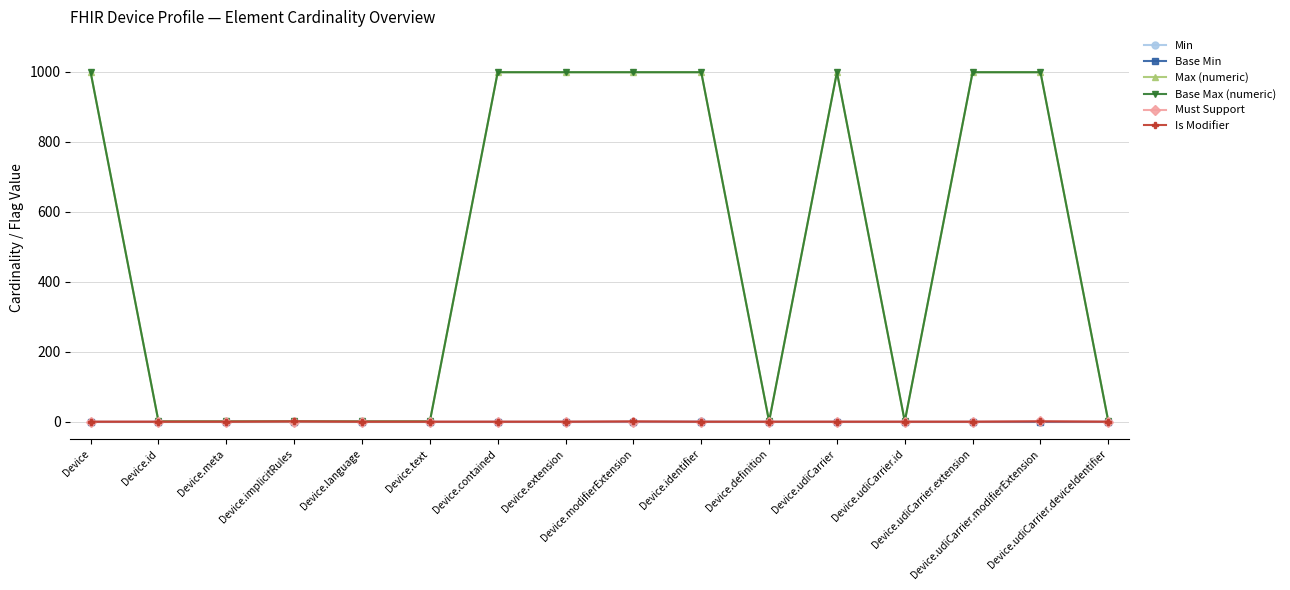

What is the difference between the maximum and second lowest values in the Max (numeric) series?

998